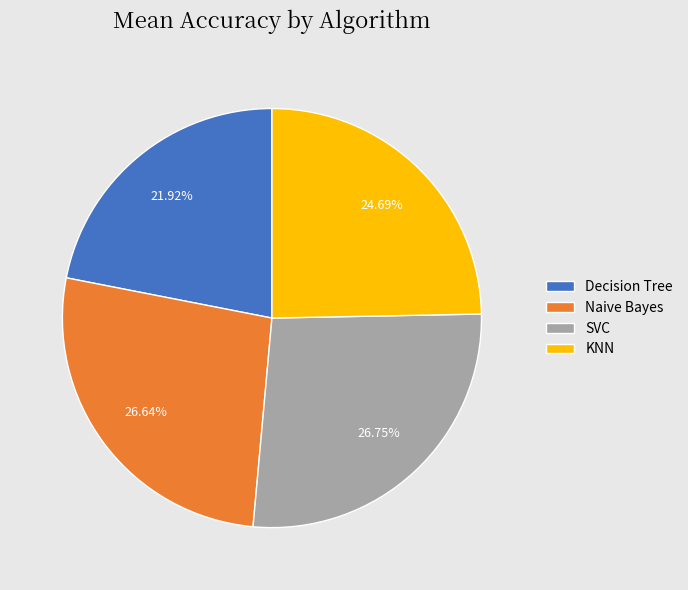

Which category has the smallest portion of the pie?

Decision Tree